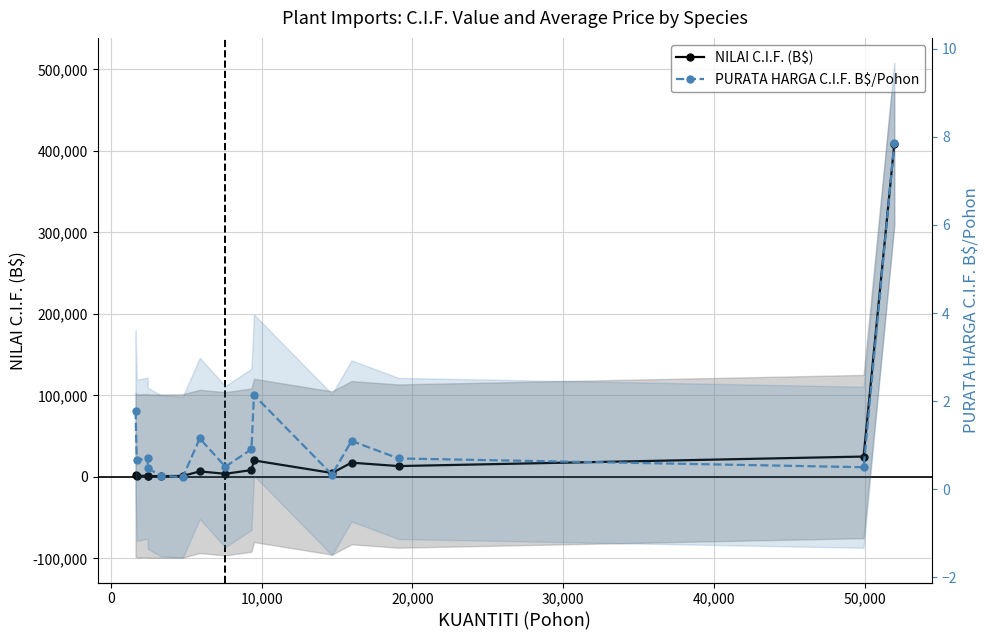

Is this an area chart (filled region under the line)?

No